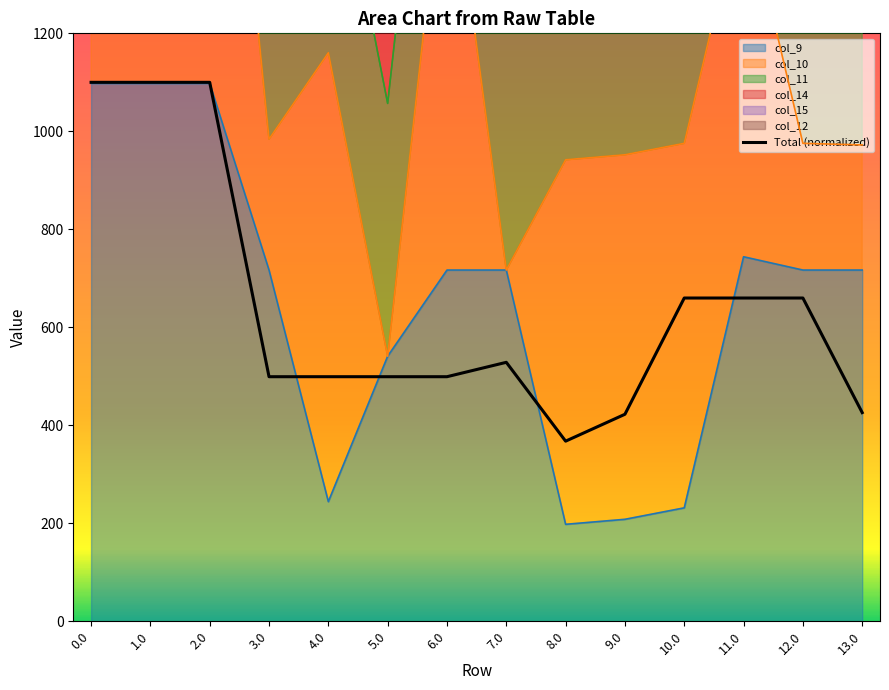

What is the value of the 12th point from the left?

659.8